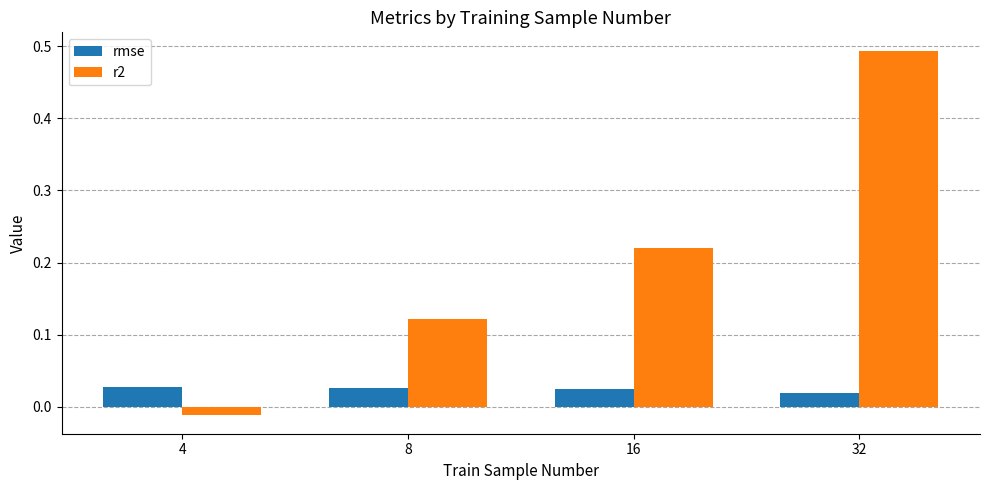

Is the value of r2 at 8 greater than the value of rmse at 16?

Yes